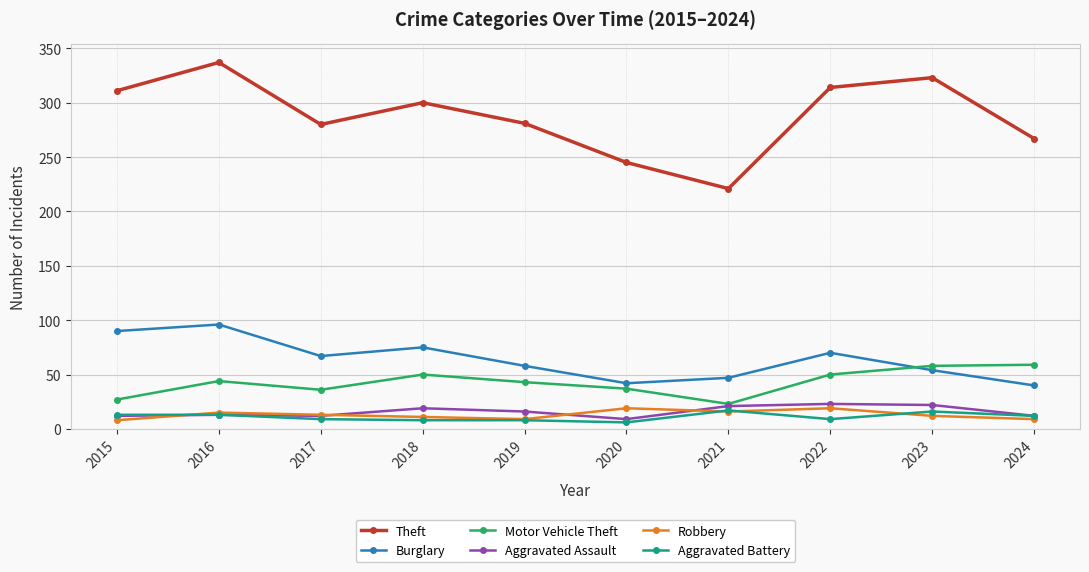

What is the sum of all Burglary values?

639